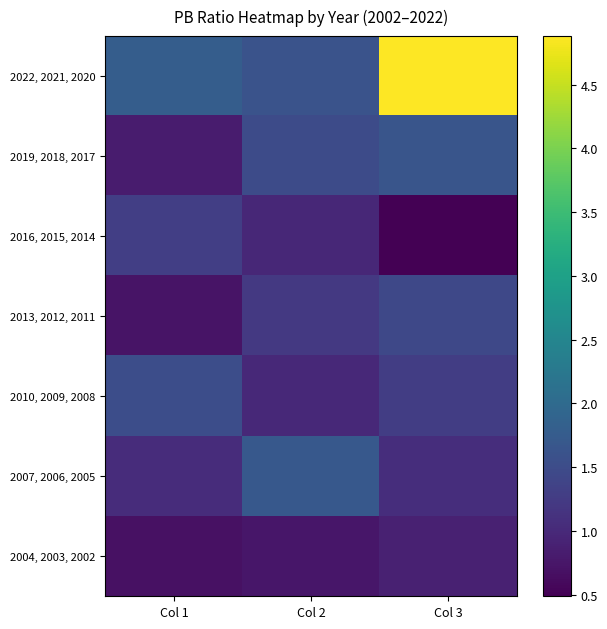

Which label corresponds to the smallest value in the chart?

Col 3